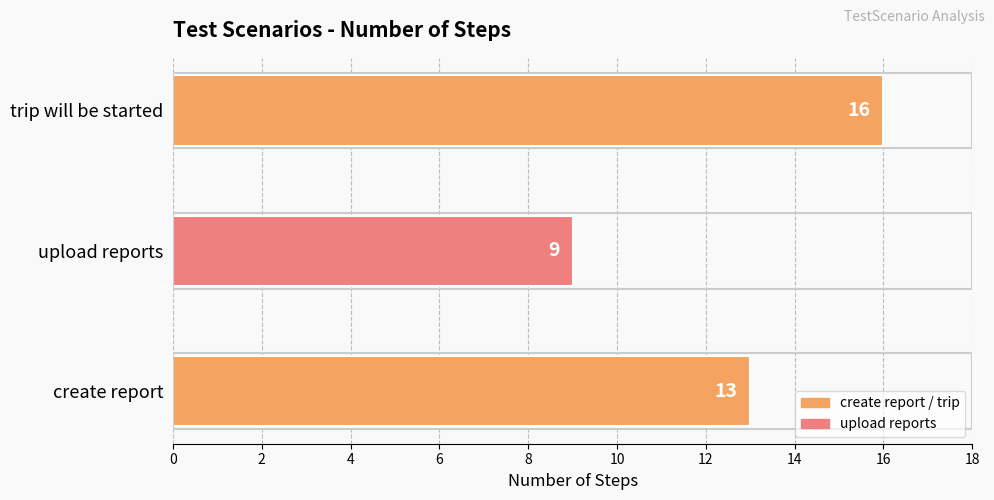

Count the values in the range 9 to 16.

3